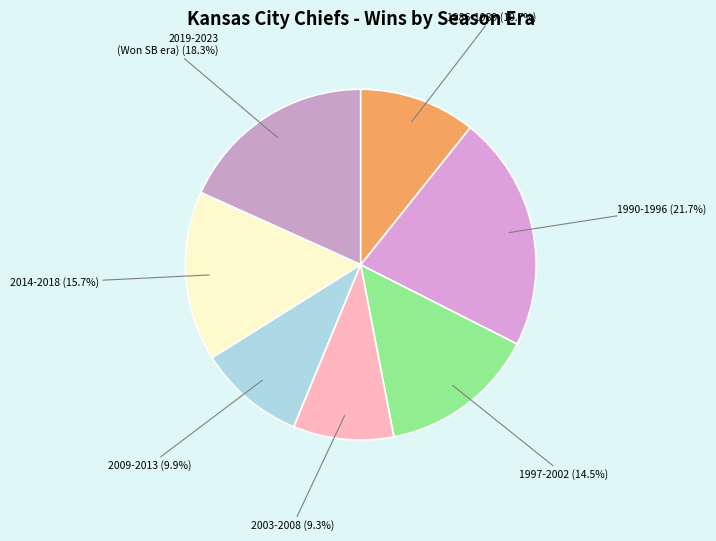

How many slices are in this pie chart?

7